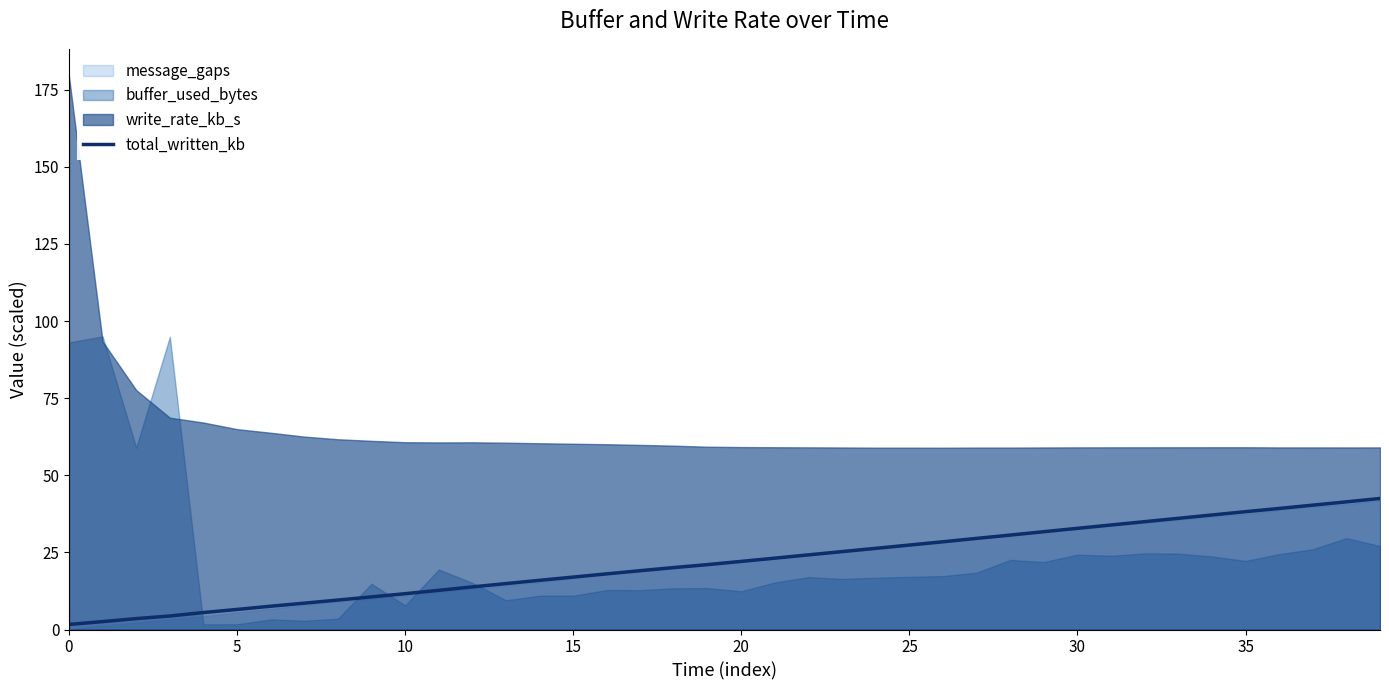

What is the highest value of the total_written_kb series?

42.5